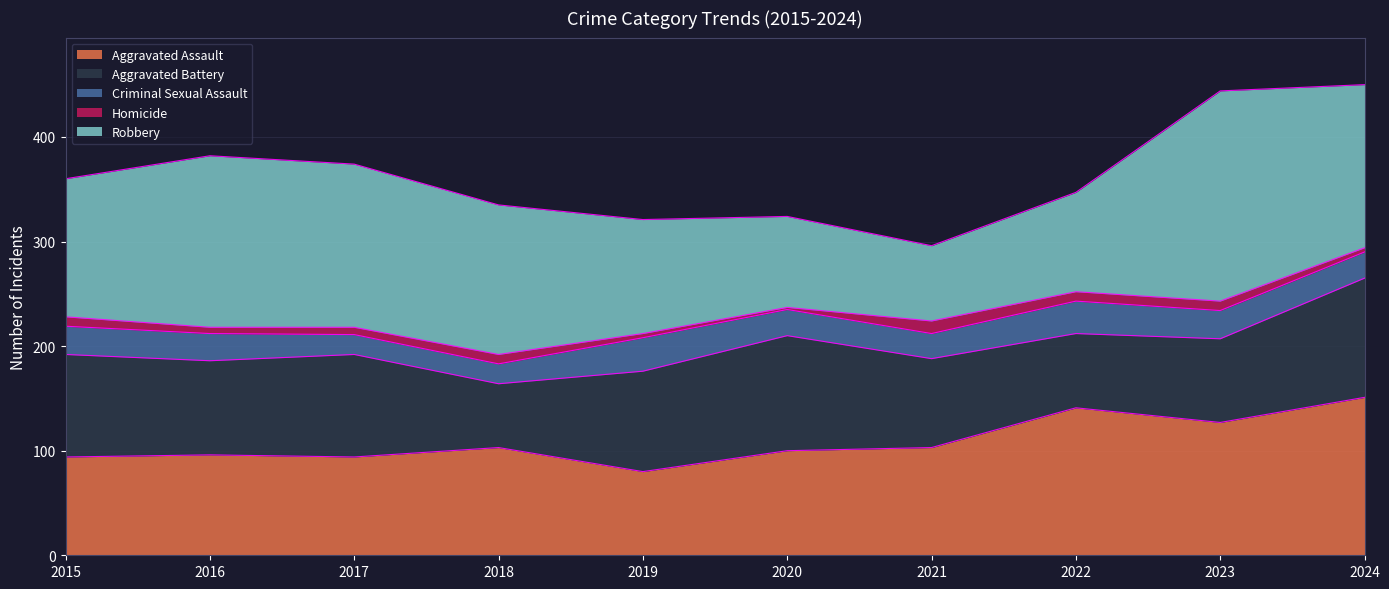

Which series changed the most between 2018 and 2019?

Aggravated Battery